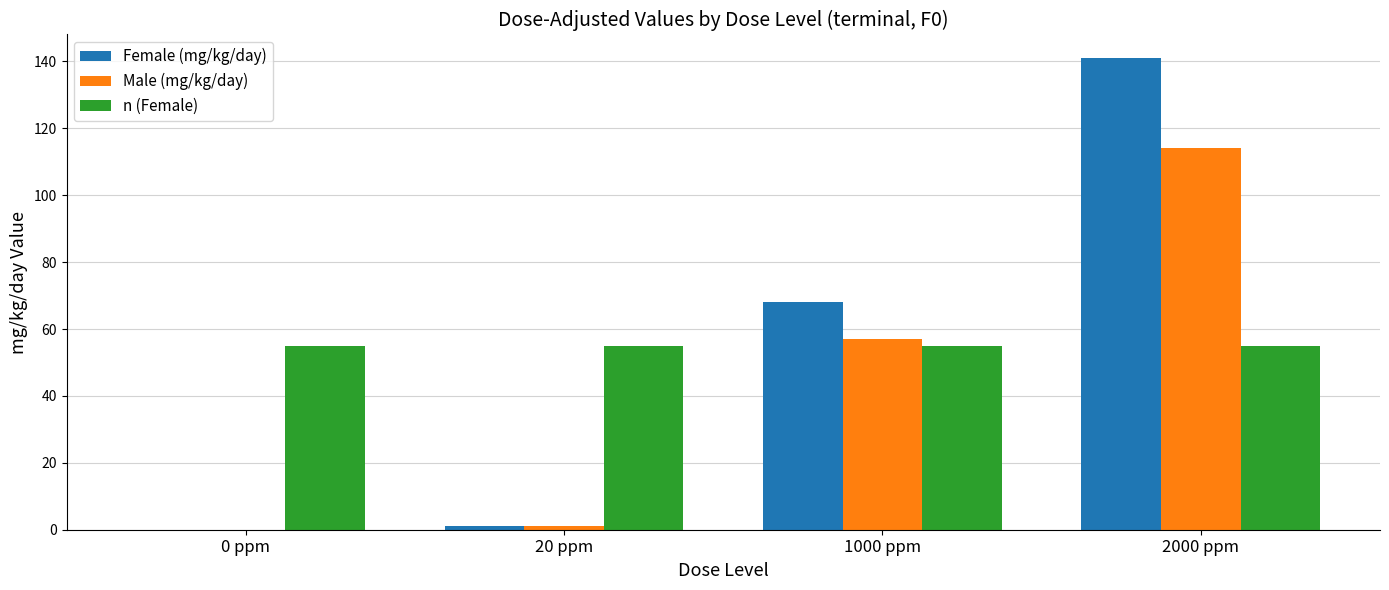

What is the maximum value shown in the chart?

141